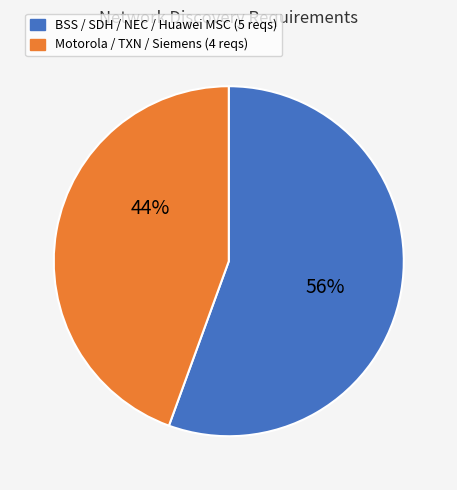

Does any single category account for the majority?

Yes